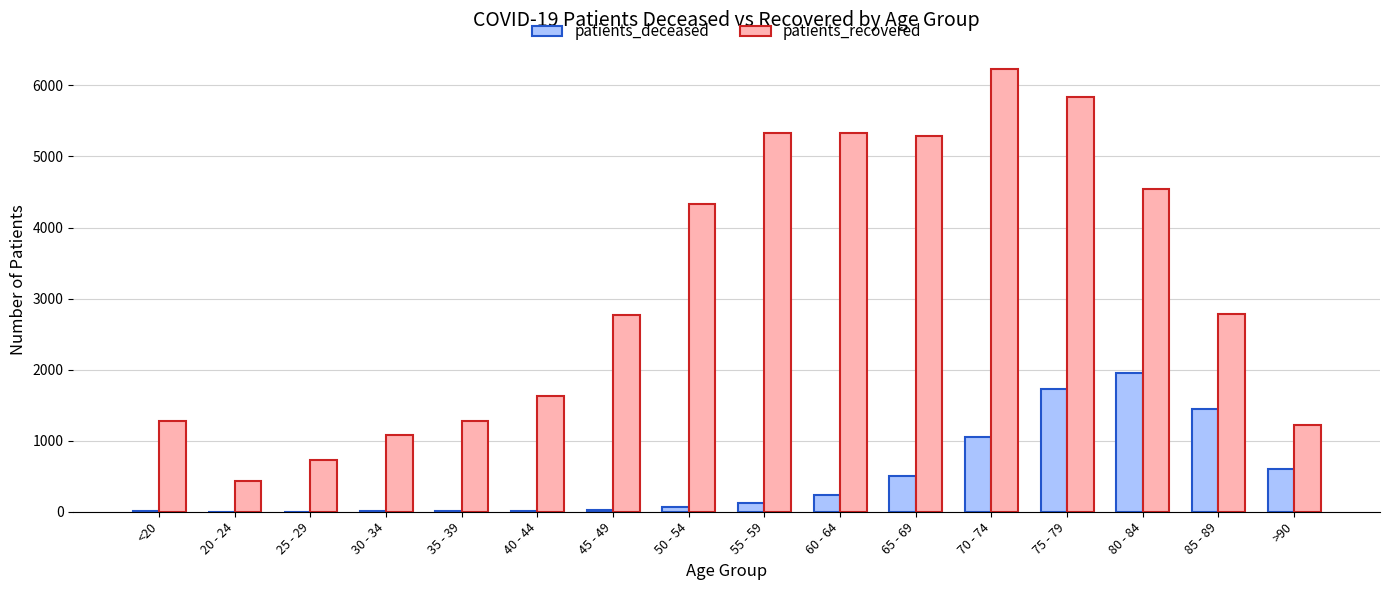

Which series has the largest total across all categories?

patients_recovered